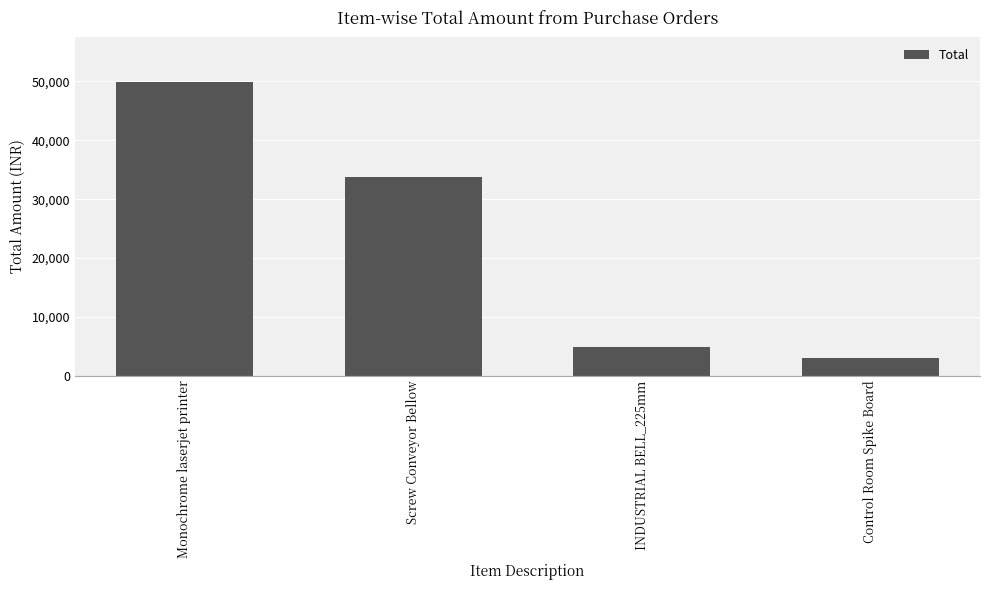

What is the greatest value displayed?

49995